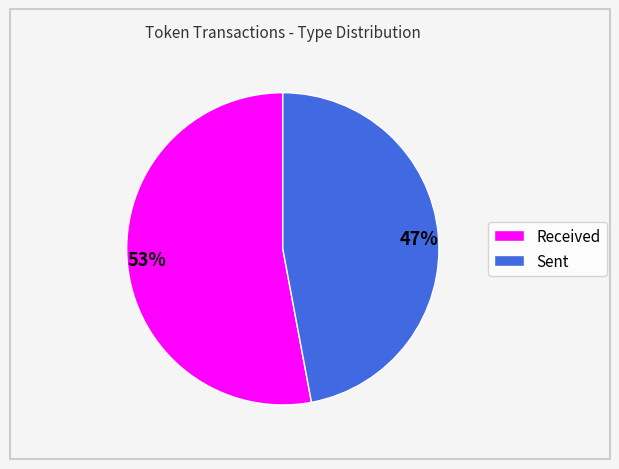

Which has a higher value, Sent or Received?

Received